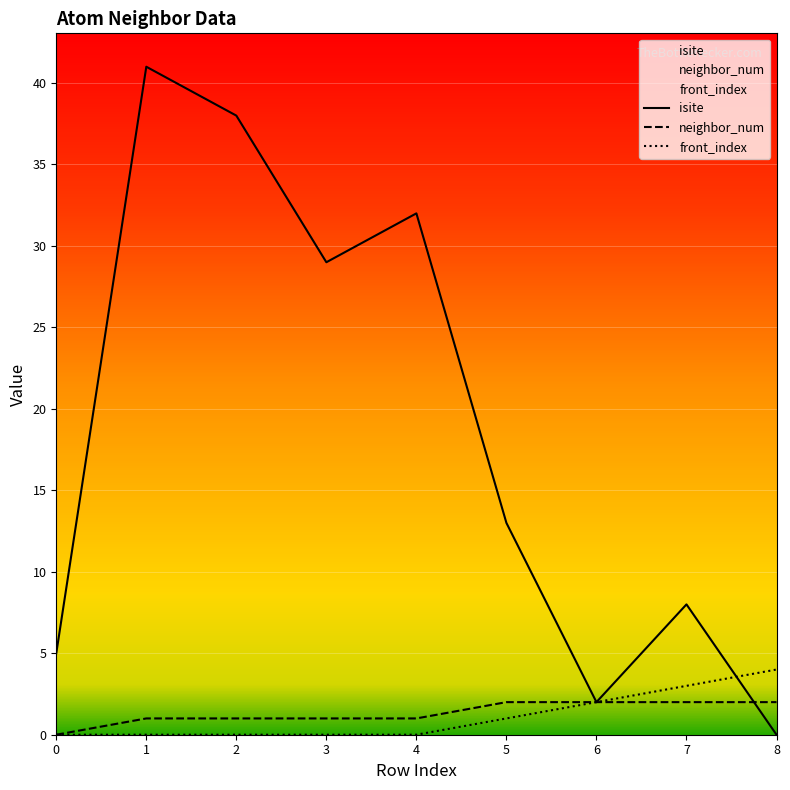

Does the chart display data point markers on the line(s)?

No